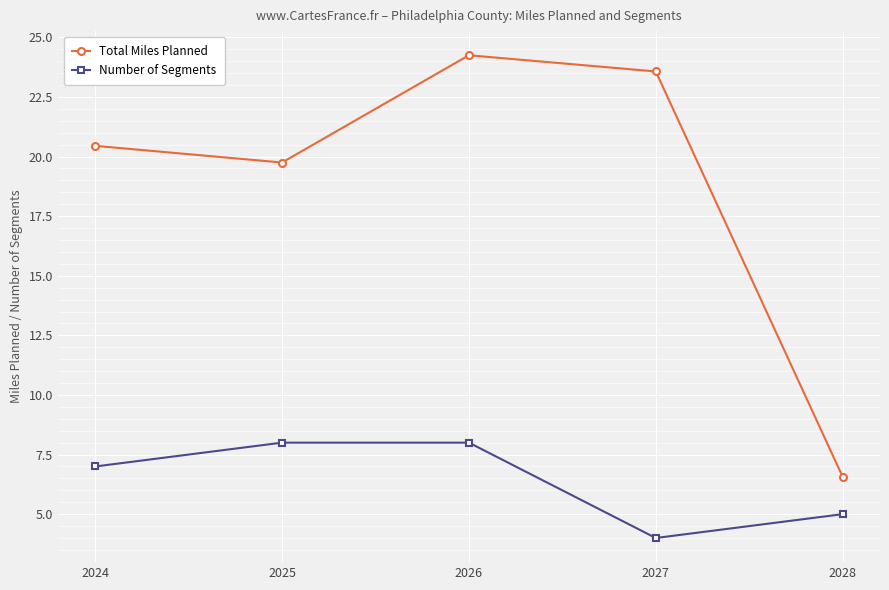

At which category is the sum across all series the highest?

2026